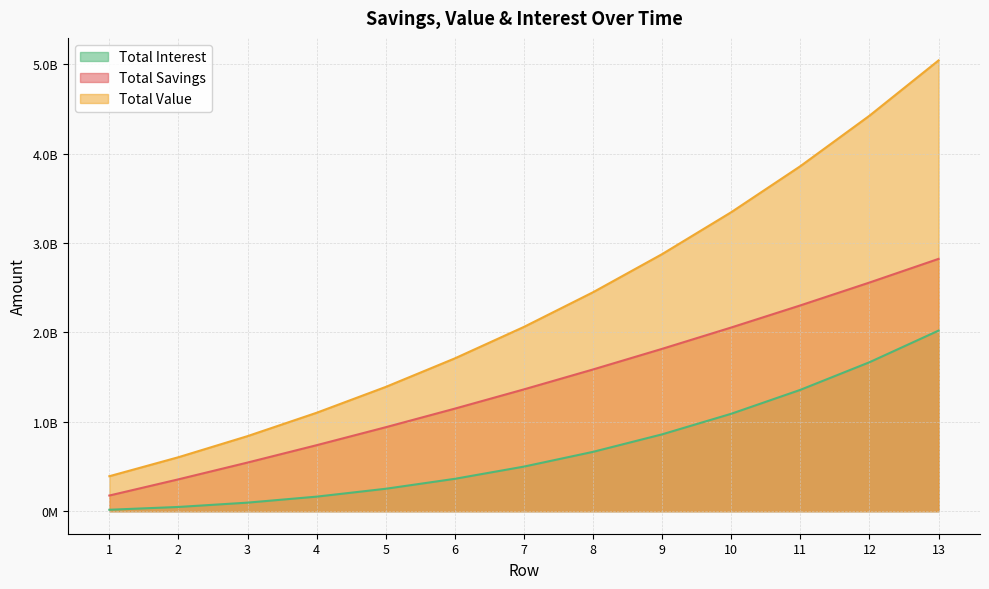

Which category has the highest value across all series?

13